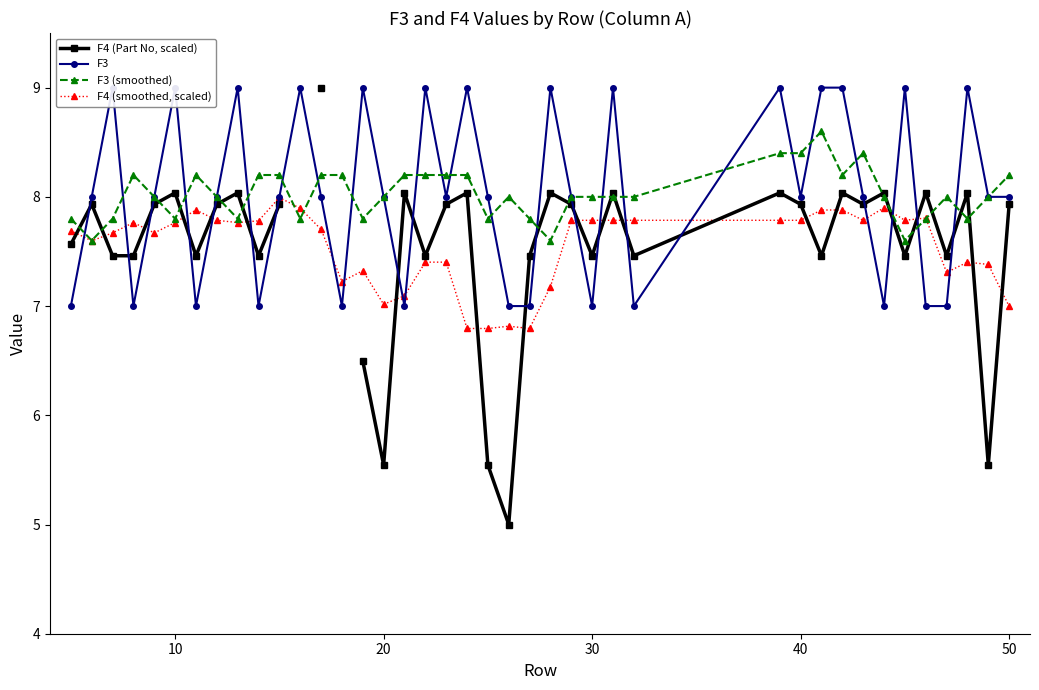

What is the lowest value of the F4 (smoothed, scaled) series?

6.8